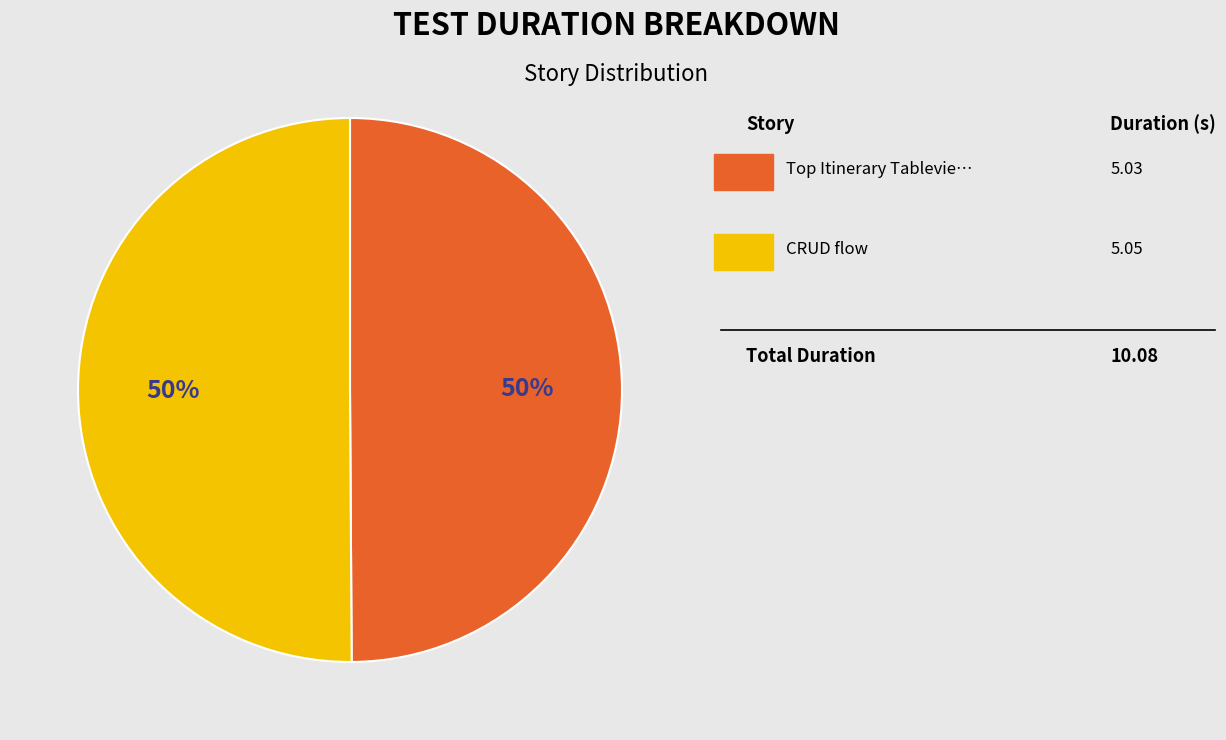

To the nearest percent, what is the average slice percentage?

50%